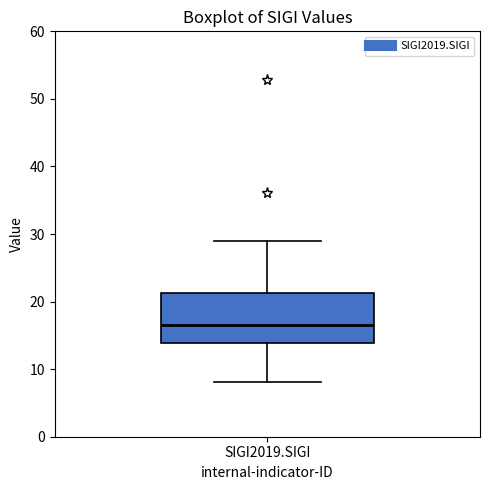

Where is the lower edge of the box for SIGI2019.SIGI on the y-axis? The values are not printed on the chart, so give them approximately, as read against the axis.

14